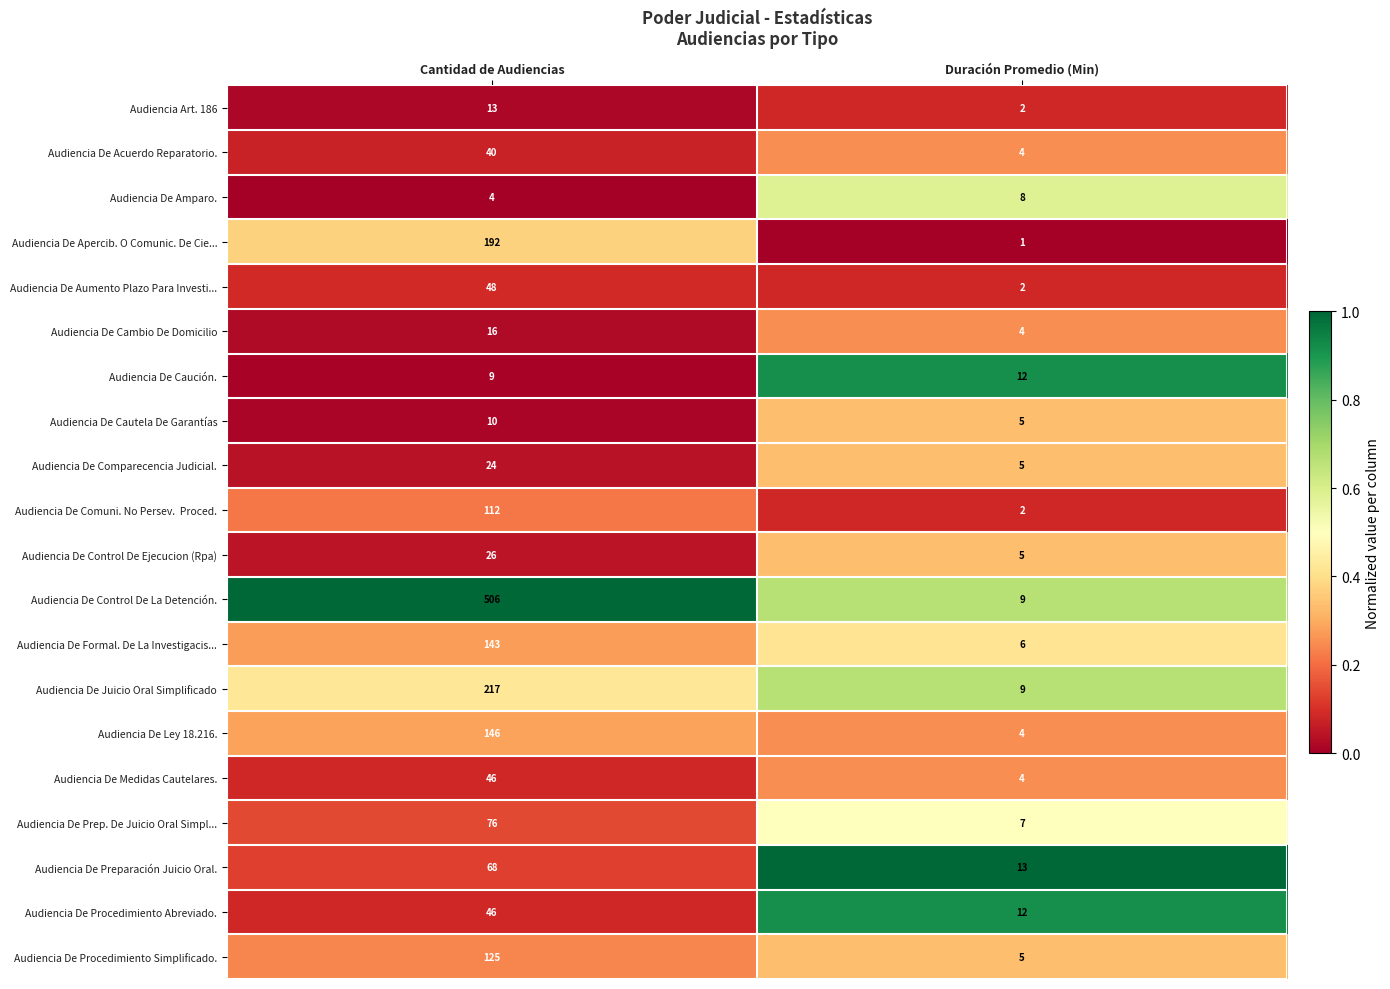

What is the difference between the Audiencia De Ley 18.216. values at Cantidad de Audiencias and Duración Promedio (Min)?

142